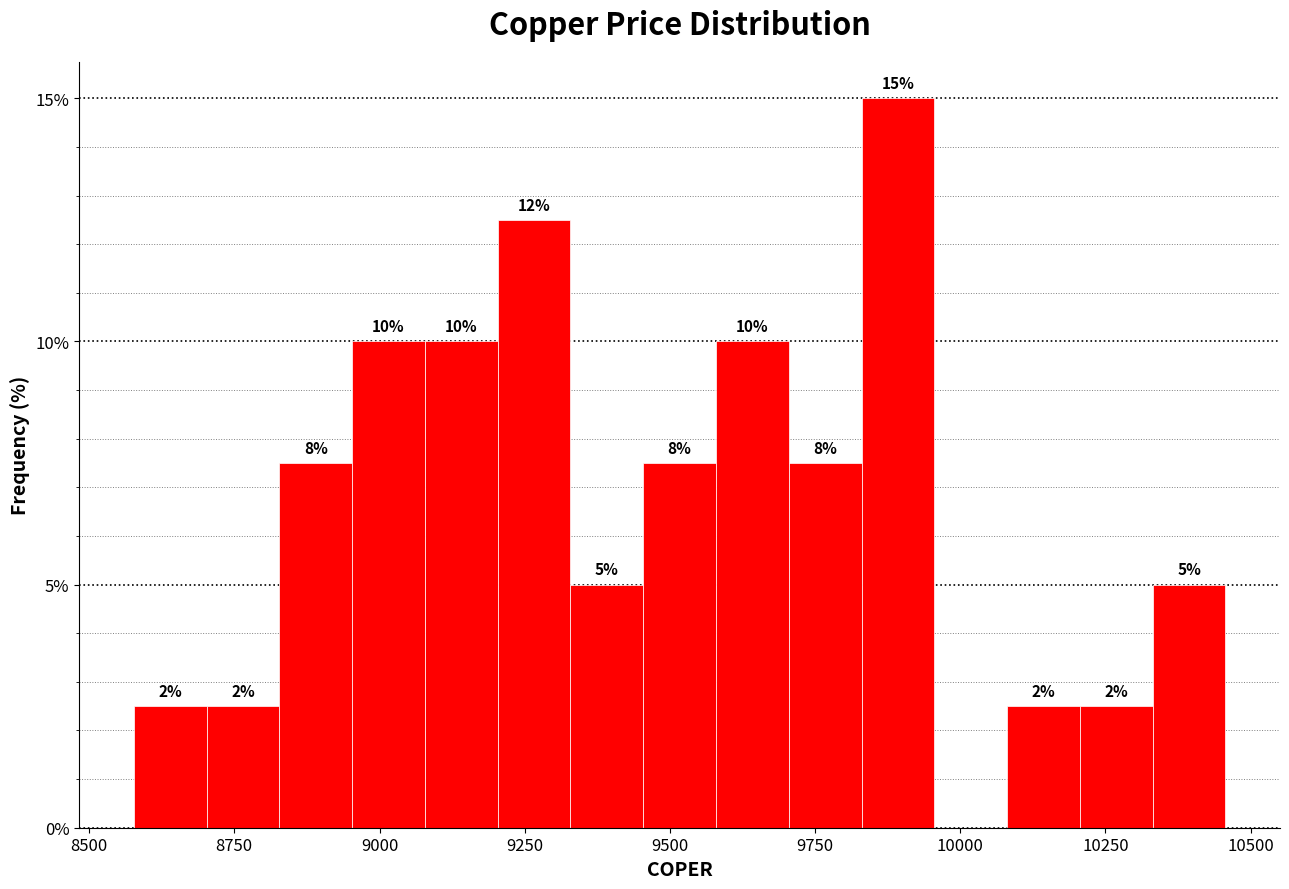

Around what value on the x-axis is the tallest bar? Give the approximate position of its centre, as read against the axis.

9900